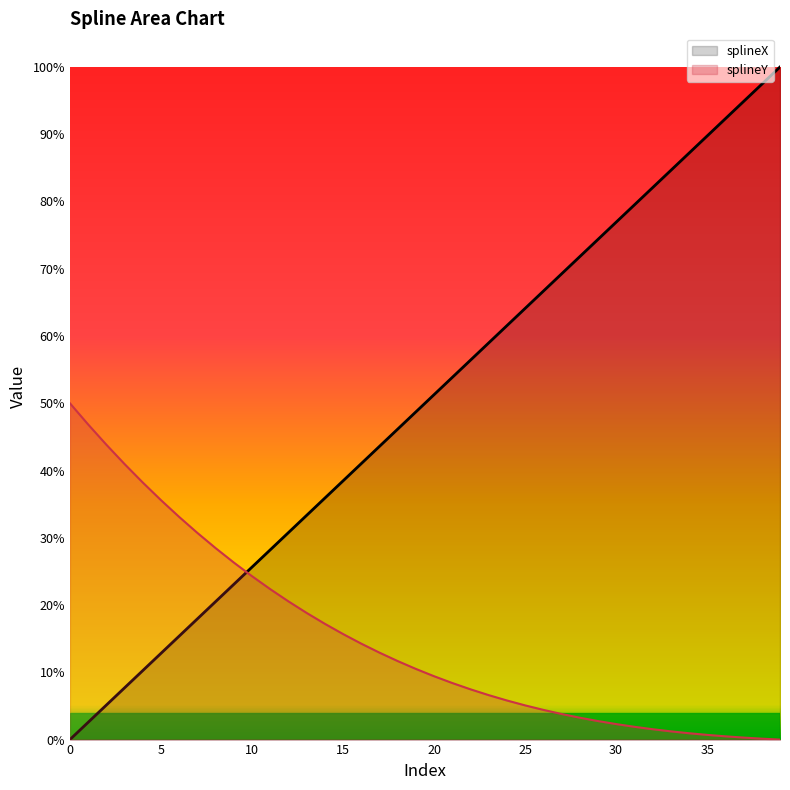

The chart shows a value of 0.8 at 17. True or false?

False